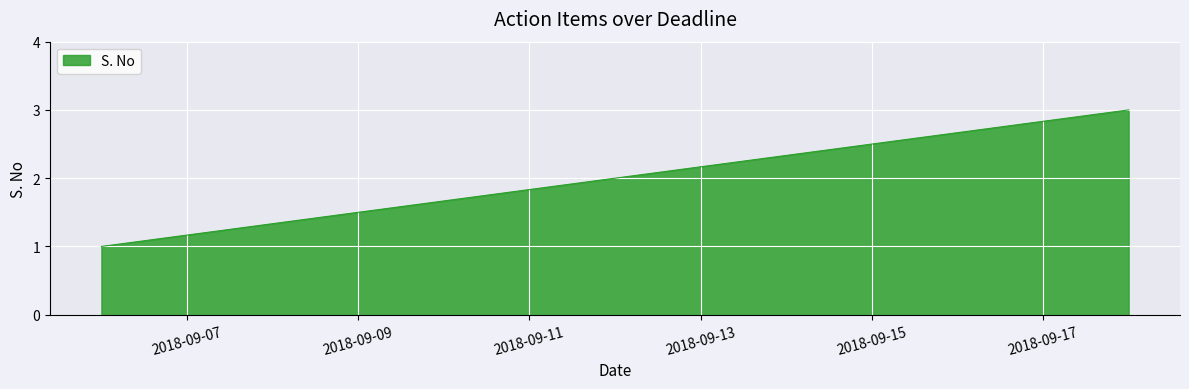

What is the maximum value shown in the chart?

3